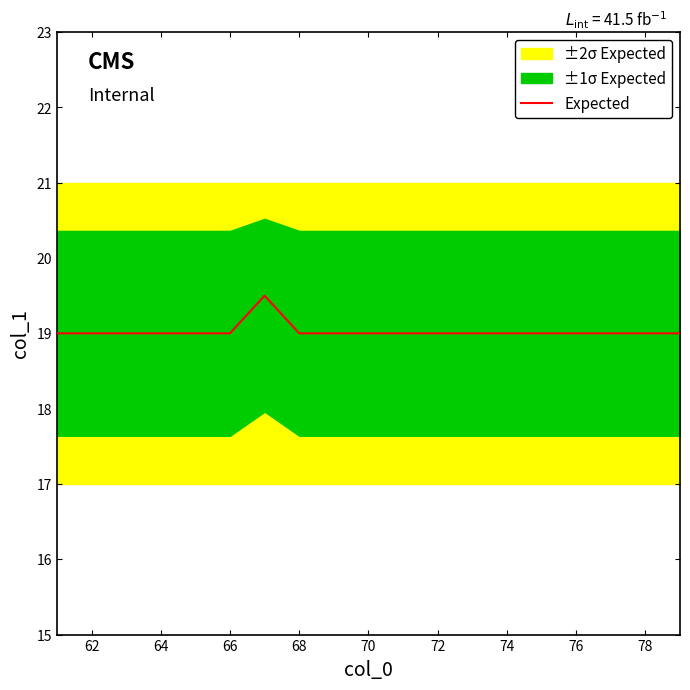

The Expected series shows 7.0 at 76. True or false?

False